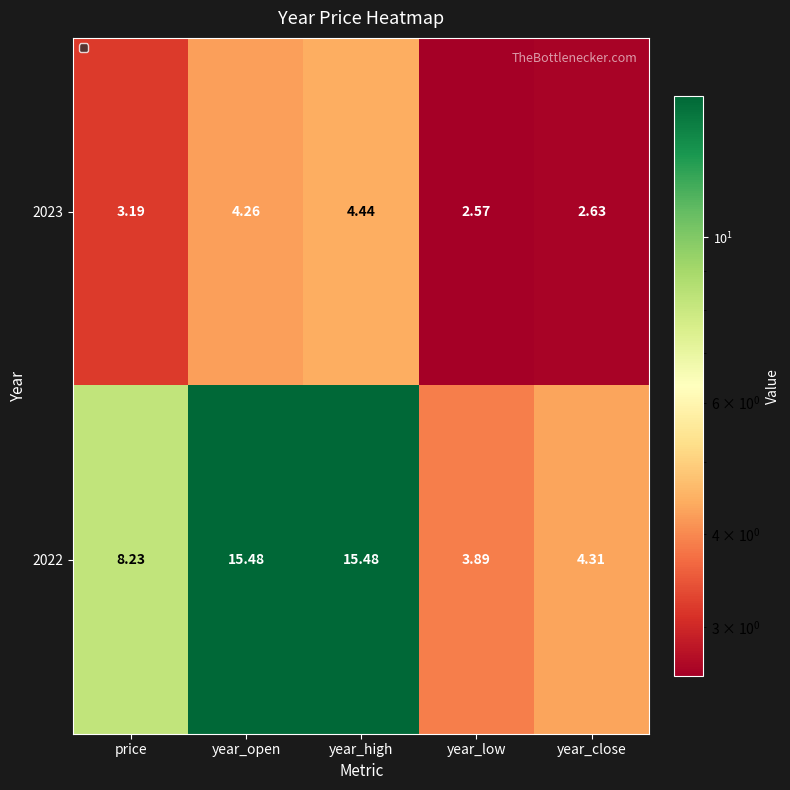

Where is 2023 nearest to the value 3?

price